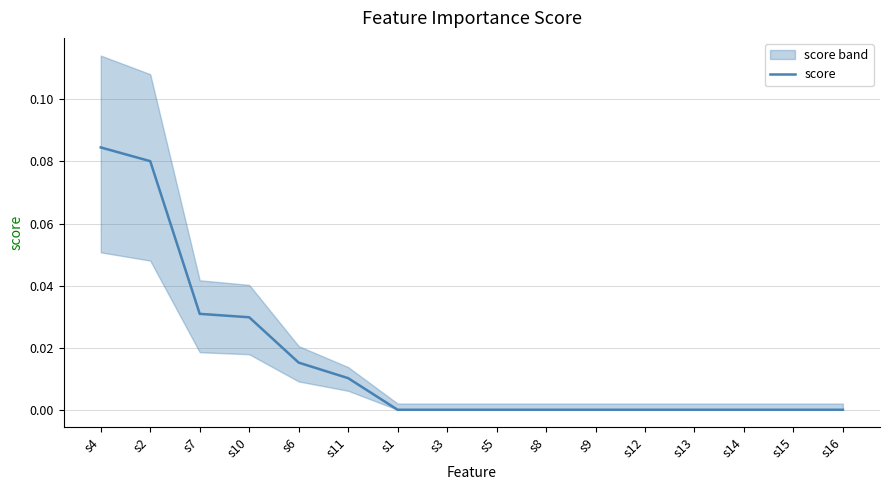

Reading left to right, what are all the values shown in this chart?

s4=0.1	s2=0.1	s7=0.0	s10=0.0	s6=0.0	s11=0.0	s1=0.0	s3=0.0	s5=0.0	s8=0.0	s9=0.0	s12=0.0	s13=0.0	s14=0.0	s15=0.0	s16=0.0